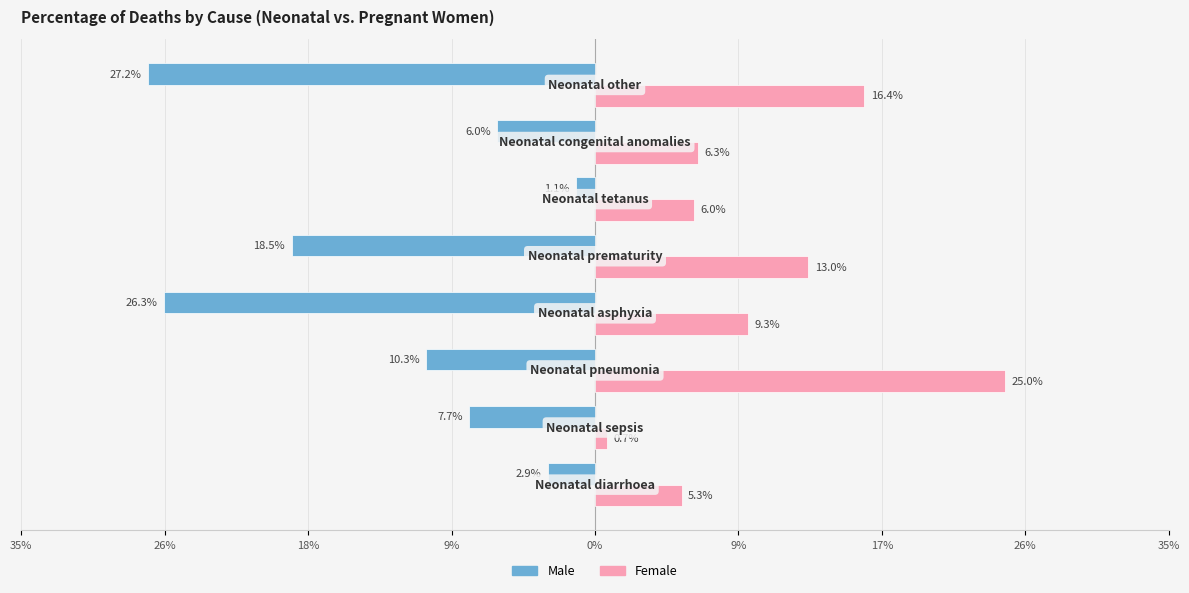

What are all the series names shown in the legend?

Male, Female